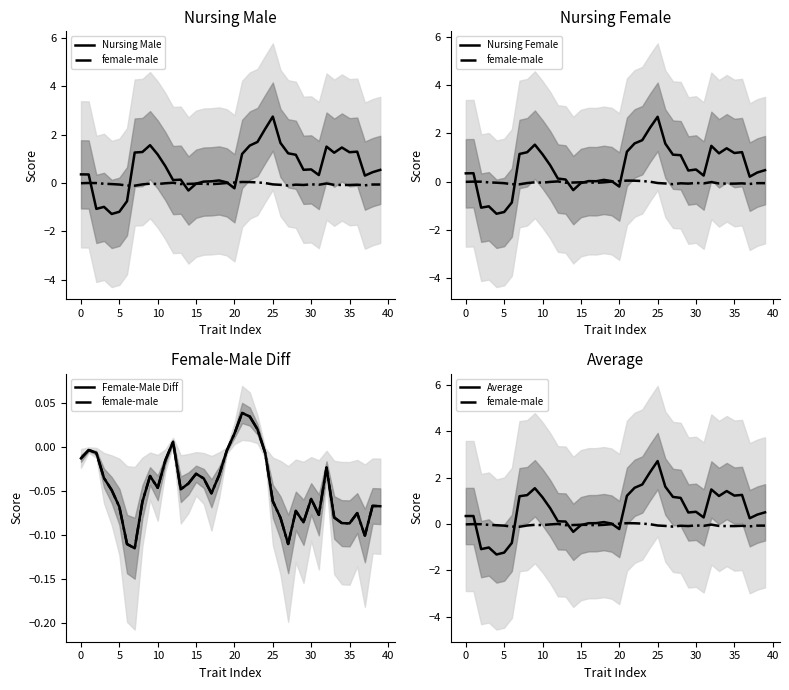

Reading right to left, list all the values displayed in this chart.

Nursing Male: 0.5	0.4	0.3	1.3	1.3	1.5	1.2	1.5	0.3	0.6	0.5	1.2	1.2	1.7	2.7	2.2	1.7	1.5	1.2	-0.2	0.0	0.1	0.1	0.1	-0.0	-0.3	0.1	0.1	0.7	1.2	1.6	1.3	1.3	-0.8	-1.2	-1.3	-1.0	-1.1	0.3	0.4
female-male: -0.1	-0.1	-0.1	-0.1	-0.1	-0.1	-0.1	-0.0	-0.1	-0.1	-0.1	-0.1	-0.1	-0.1	-0.1	-0.0	0.0	0.0	0.0	0.0	-0.0	-0.0	-0.1	-0.0	-0.0	-0.0	-0.0	0.0	-0.0	-0.0	-0.0	-0.1	-0.1	-0.1	-0.1	-0.0	-0.0	-0.0	-0.0	-0.0
Nursing Female: 0.5	0.4	0.2	1.2	1.2	1.4	1.2	1.5	0.2	0.5	0.5	1.1	1.1	1.6	2.7	2.2	1.7	1.6	1.2	-0.2	0.0	0.1	0.0	0.0	-0.1	-0.4	0.1	0.1	0.7	1.1	1.5	1.2	1.1	-0.9	-1.3	-1.3	-1.0	-1.1	0.3	0.3
Female-Male Diff: -0.1	-0.1	-0.1	-0.1	-0.1	-0.1	-0.1	-0.0	-0.1	-0.1	-0.1	-0.1	-0.1	-0.1	-0.1	-0.0	0.0	0.0	0.0	0.0	-0.0	-0.0	-0.1	-0.0	-0.0	-0.0	-0.0	0.0	-0.0	-0.0	-0.0	-0.1	-0.1	-0.1	-0.1	-0.0	-0.0	-0.0	-0.0	-0.0
Average: 0.5	0.4	0.3	1.3	1.2	1.4	1.2	1.5	0.3	0.5	0.5	1.1	1.2	1.6	2.7	2.2	1.7	1.6	1.2	-0.2	0.0	0.1	0.0	0.0	-0.0	-0.3	0.1	0.1	0.7	1.2	1.5	1.2	1.2	-0.8	-1.2	-1.3	-1.0	-1.1	0.3	0.3